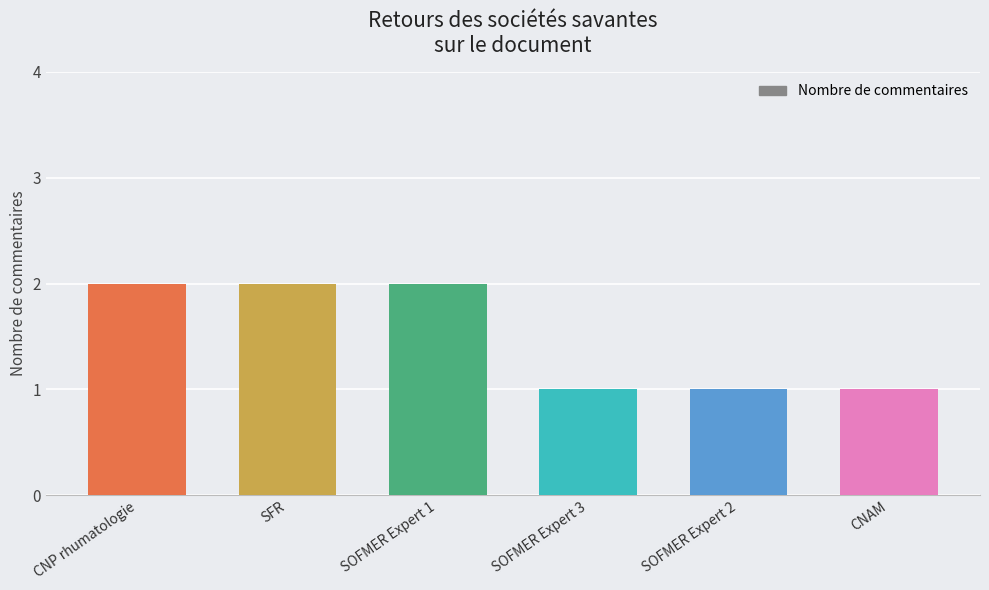

Count the number of categories in the chart.

6